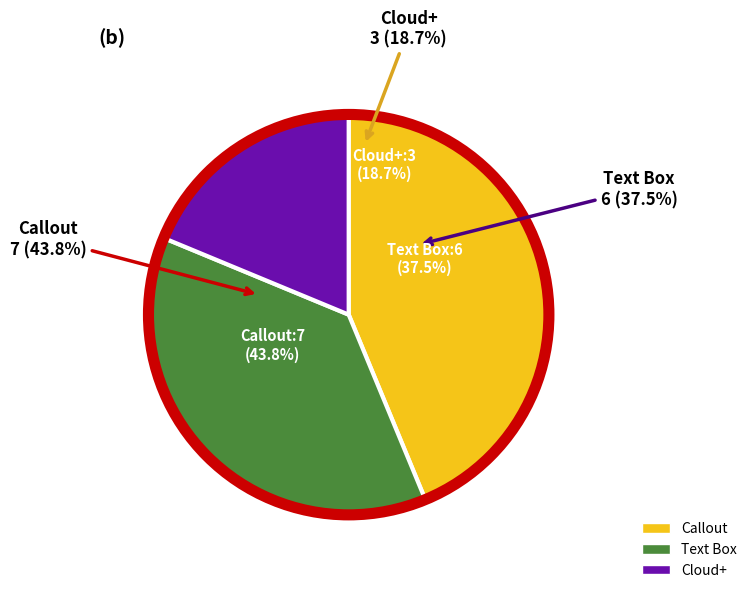

True or false: Cloud+ accounts for 6% of the total.

False